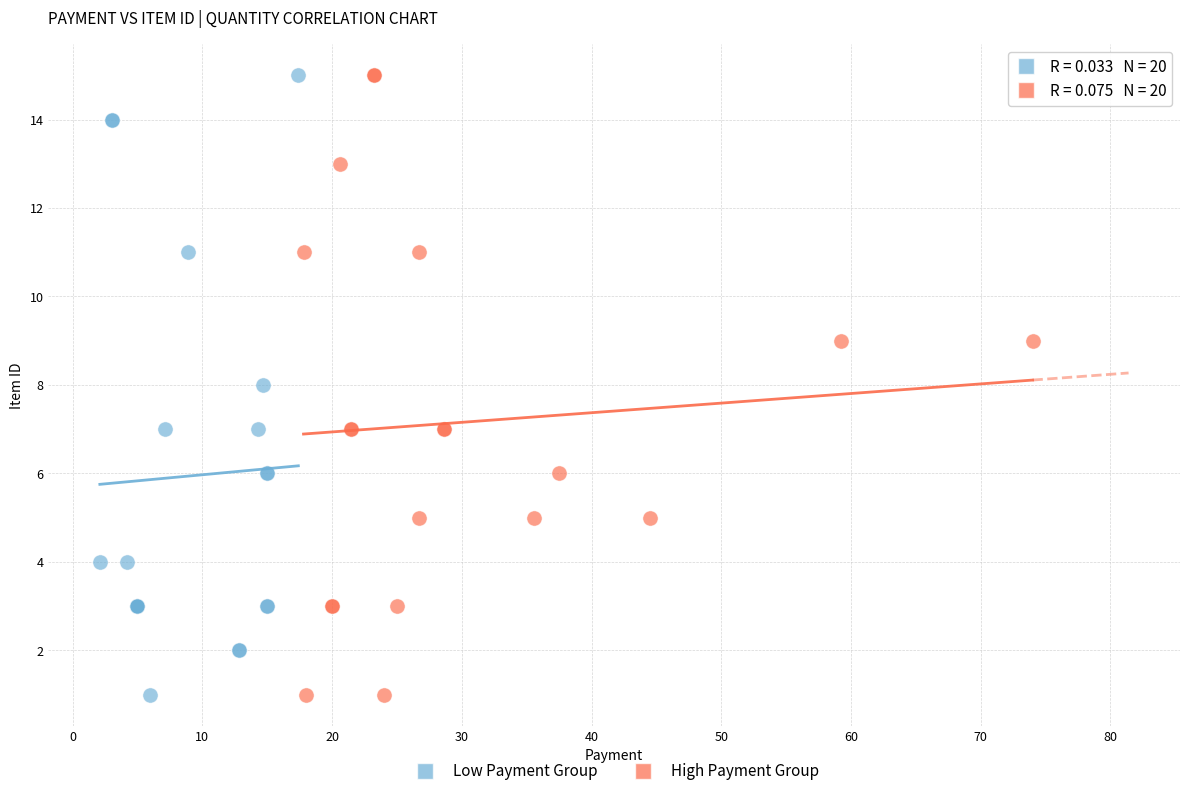

What are all the series names shown in the legend?

Low Payment Group, High Payment Group